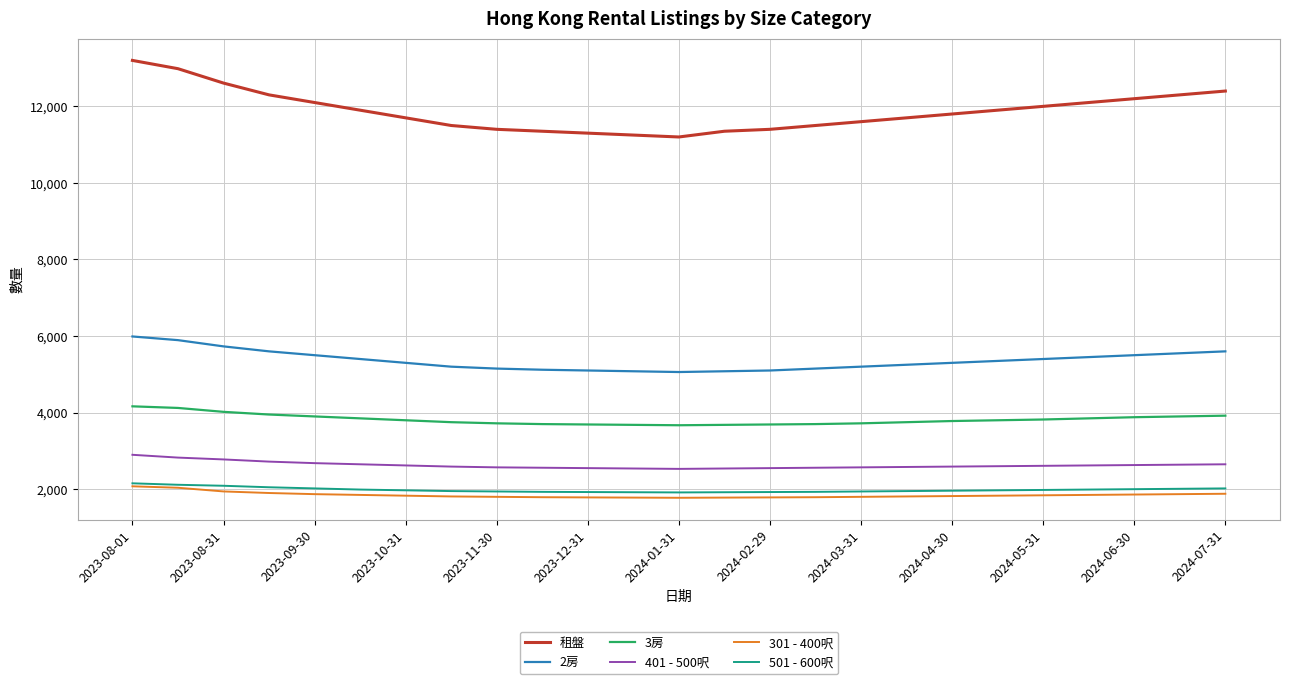

True or false: 2房 and 租盤 cross at least once.

False